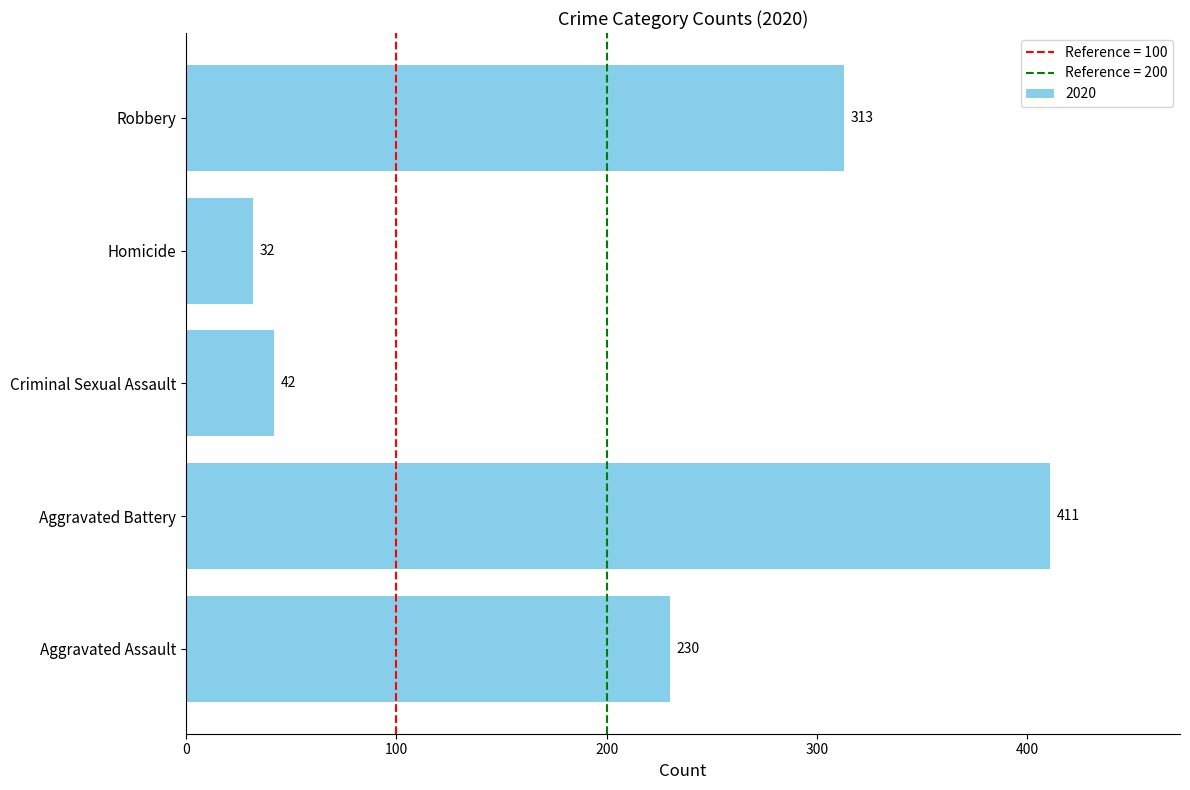

The chart shows a value of 133 at Aggravated Battery. True or false?

False